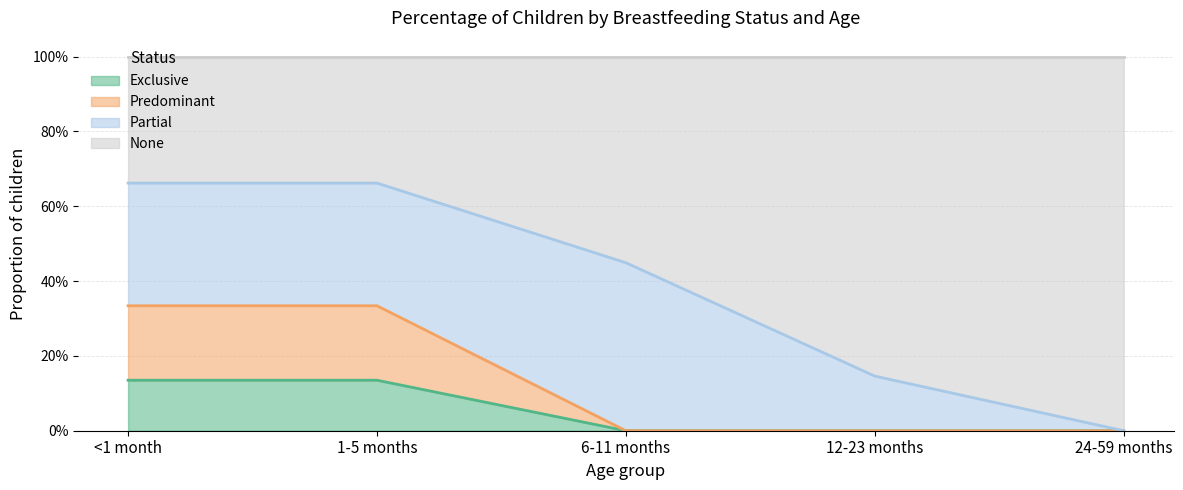

True or false: Exclusive and None intersect in this chart.

False